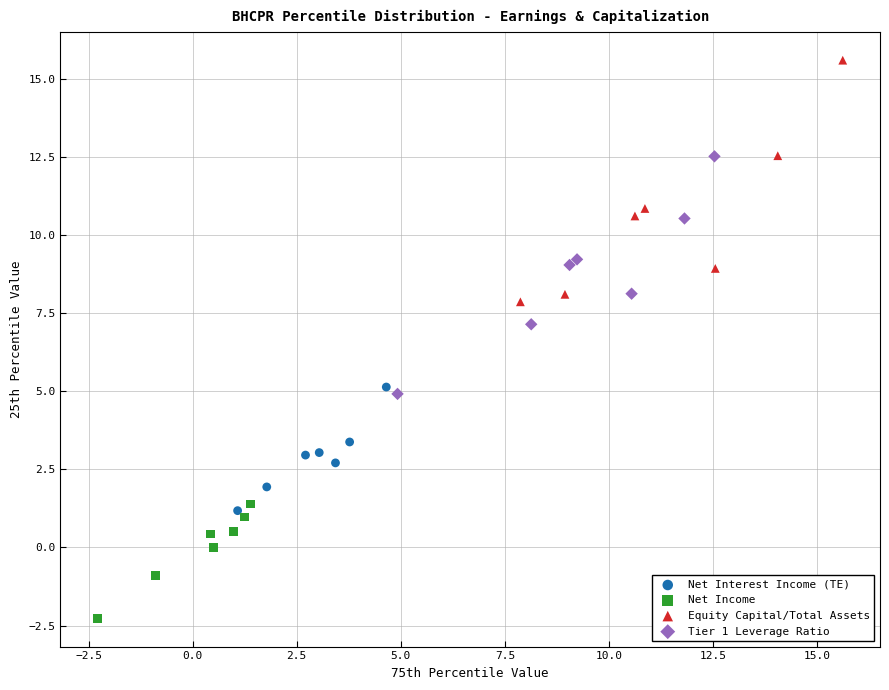

Which series has the largest Y range (max minus min)?

Equity Capital/Total Assets